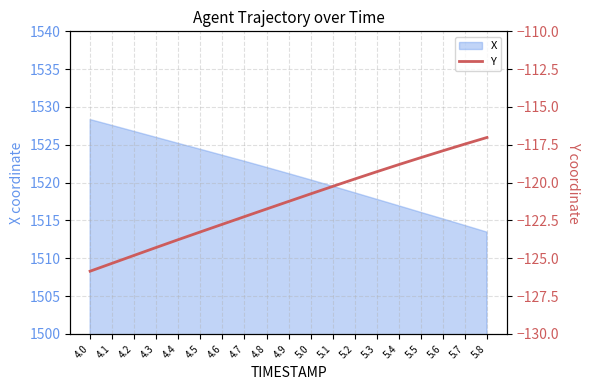

The X series shows 1528.3 at 4.0. True or false?

True